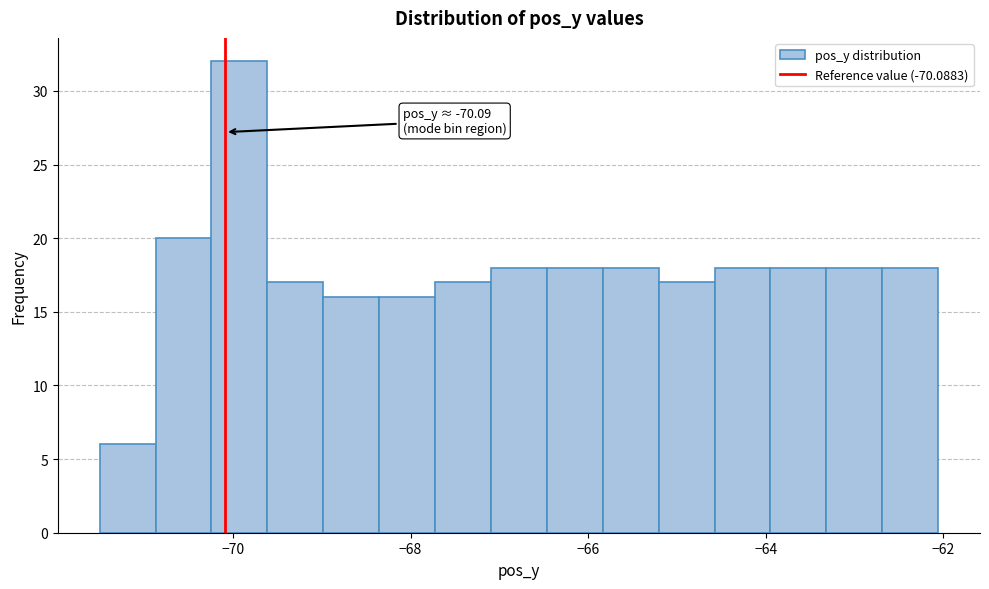

Around what value on the x-axis is the tallest bar? Give the approximate position of its centre, as read against the axis.

-70.0